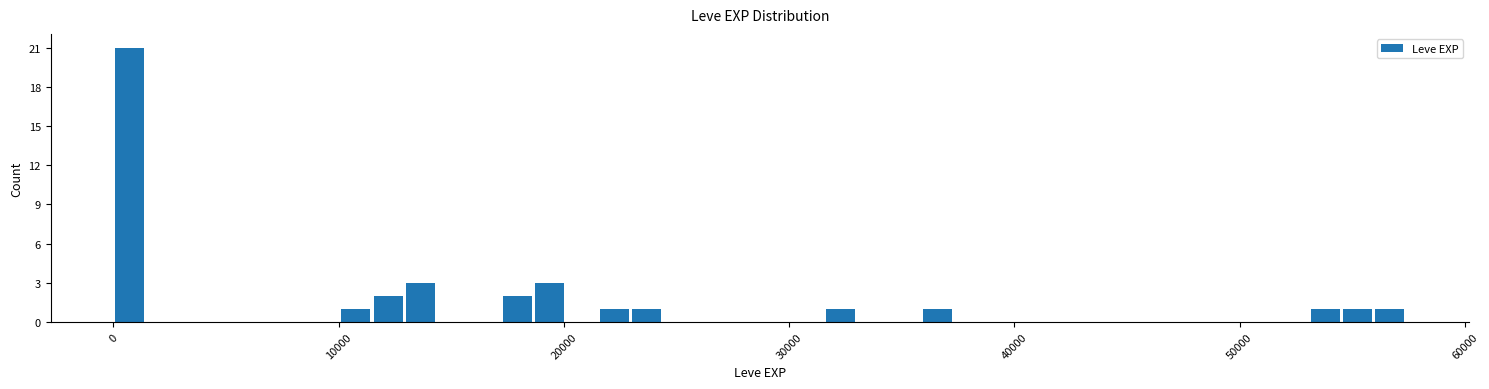

Read against the x-axis, roughly where is the centre of the tallest bar?

1000